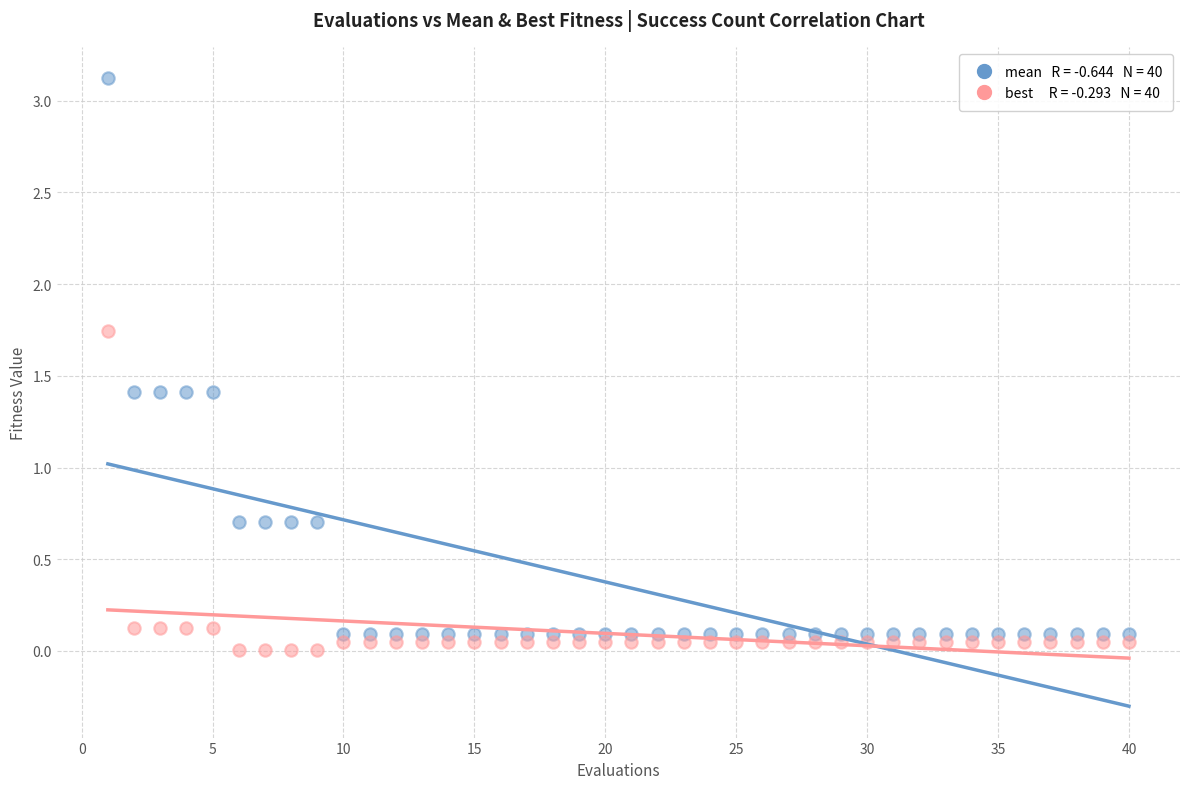

Across all data points, what is the range of X values (max minus min)?

39.0